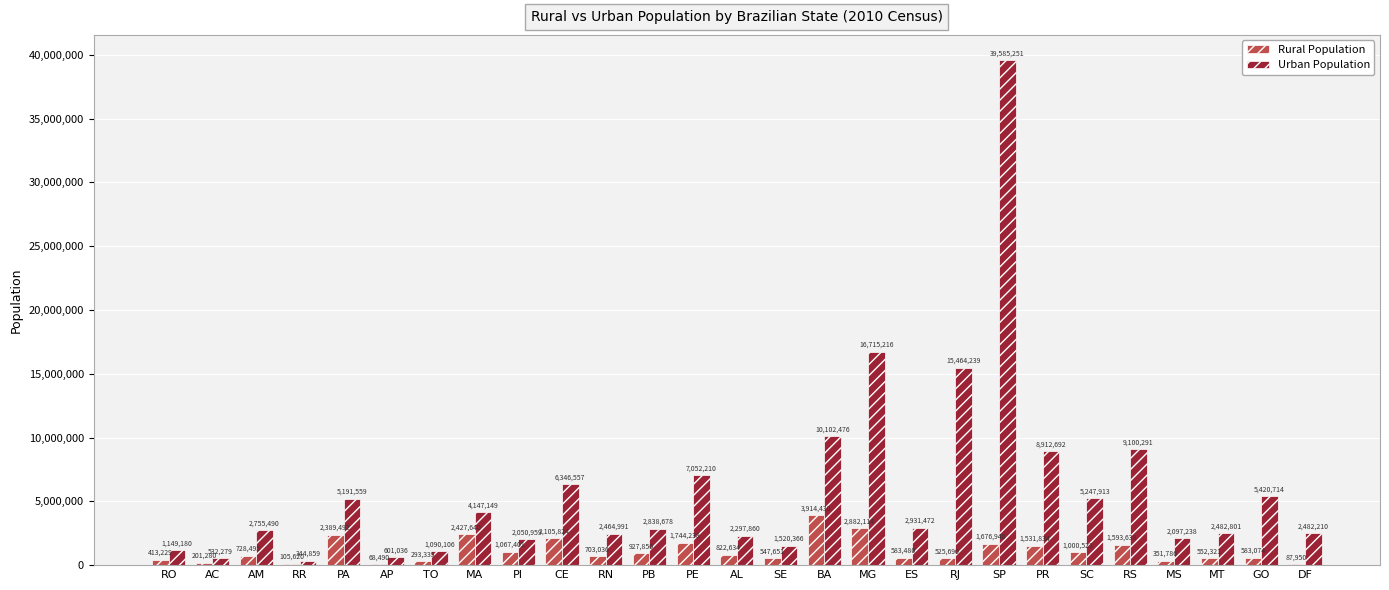

Is the value of Rural Population at BA greater than the value of Urban Population at PR?

No